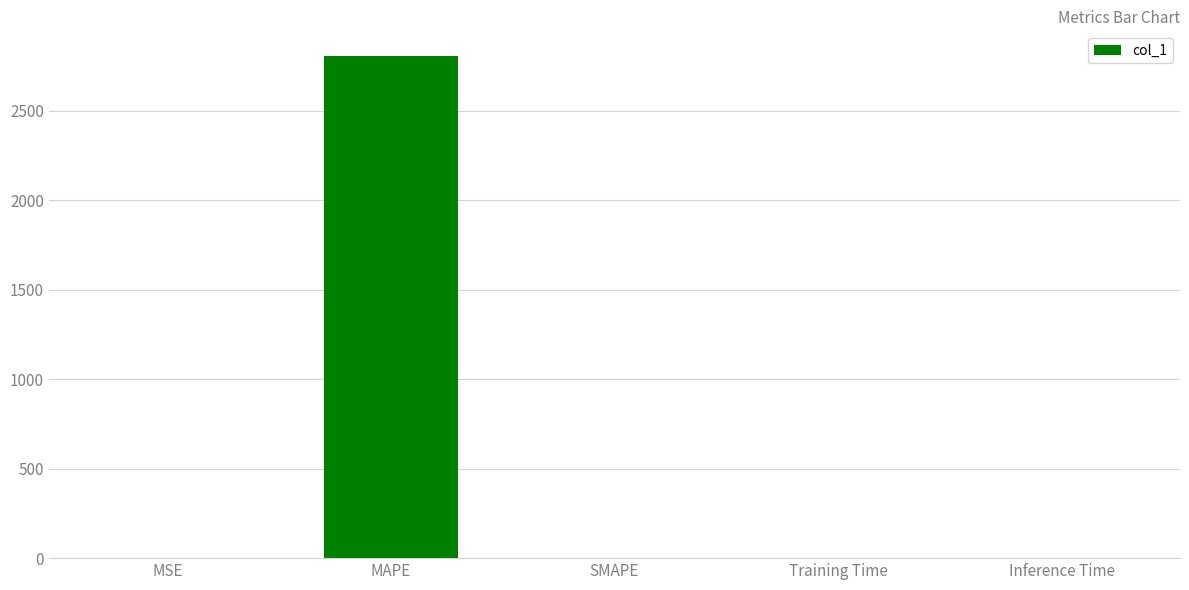

Between MAPE and MSE, which is larger?

MAPE